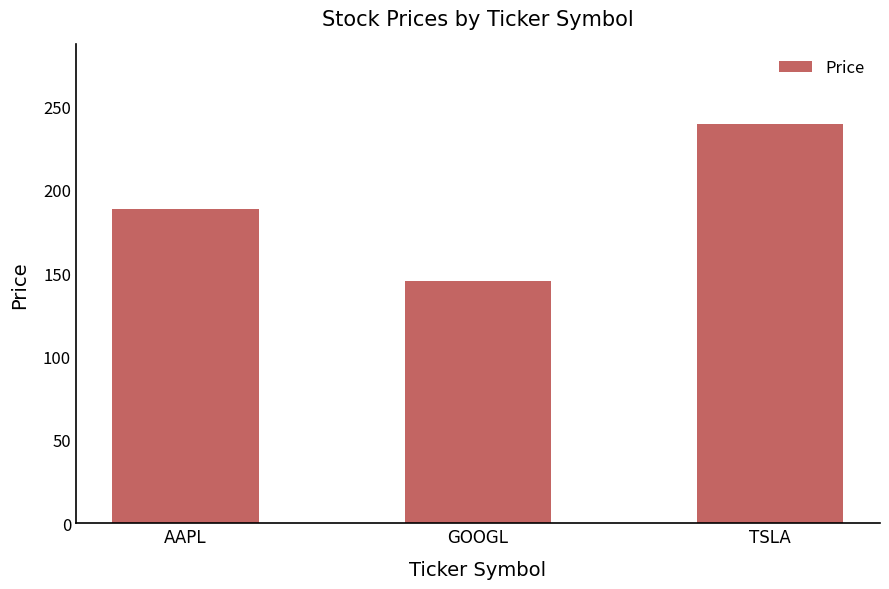

Reading right to left, list all the values displayed in this chart.

TSLA=239.4	GOOGL=145.6	AAPL=188.4